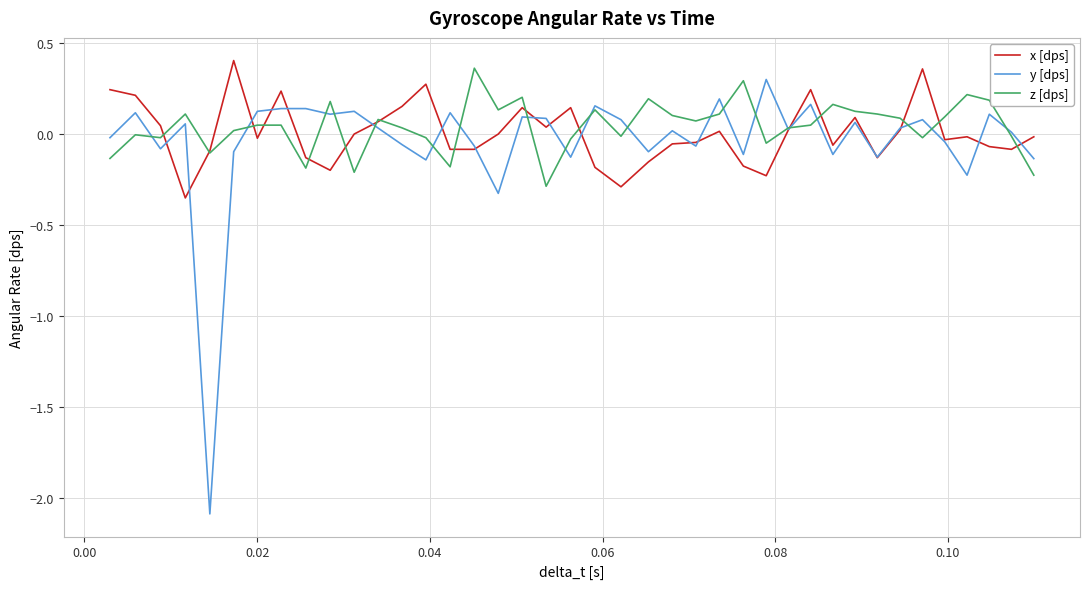

What is the minimum value for y [dps]?

-2.1